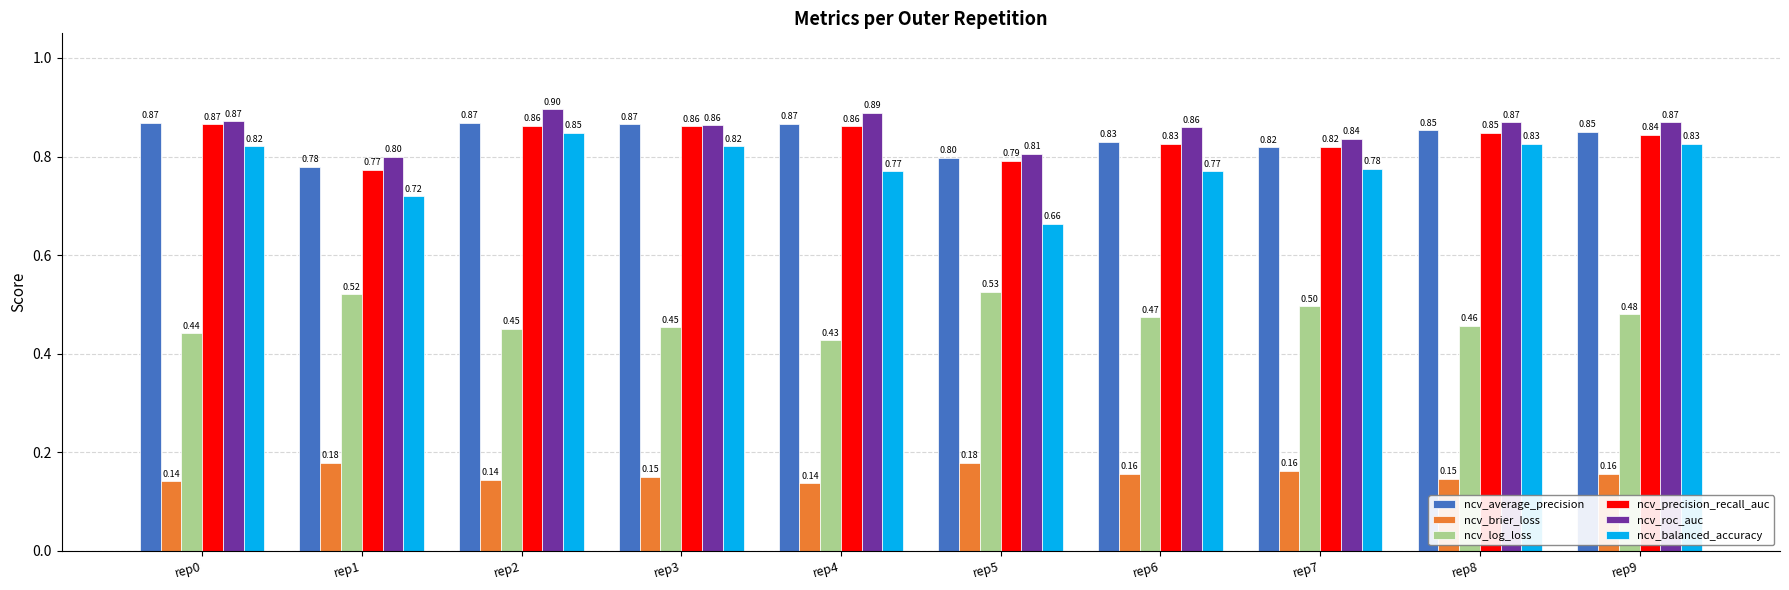

At which category is the sum across all series the highest?

rep2